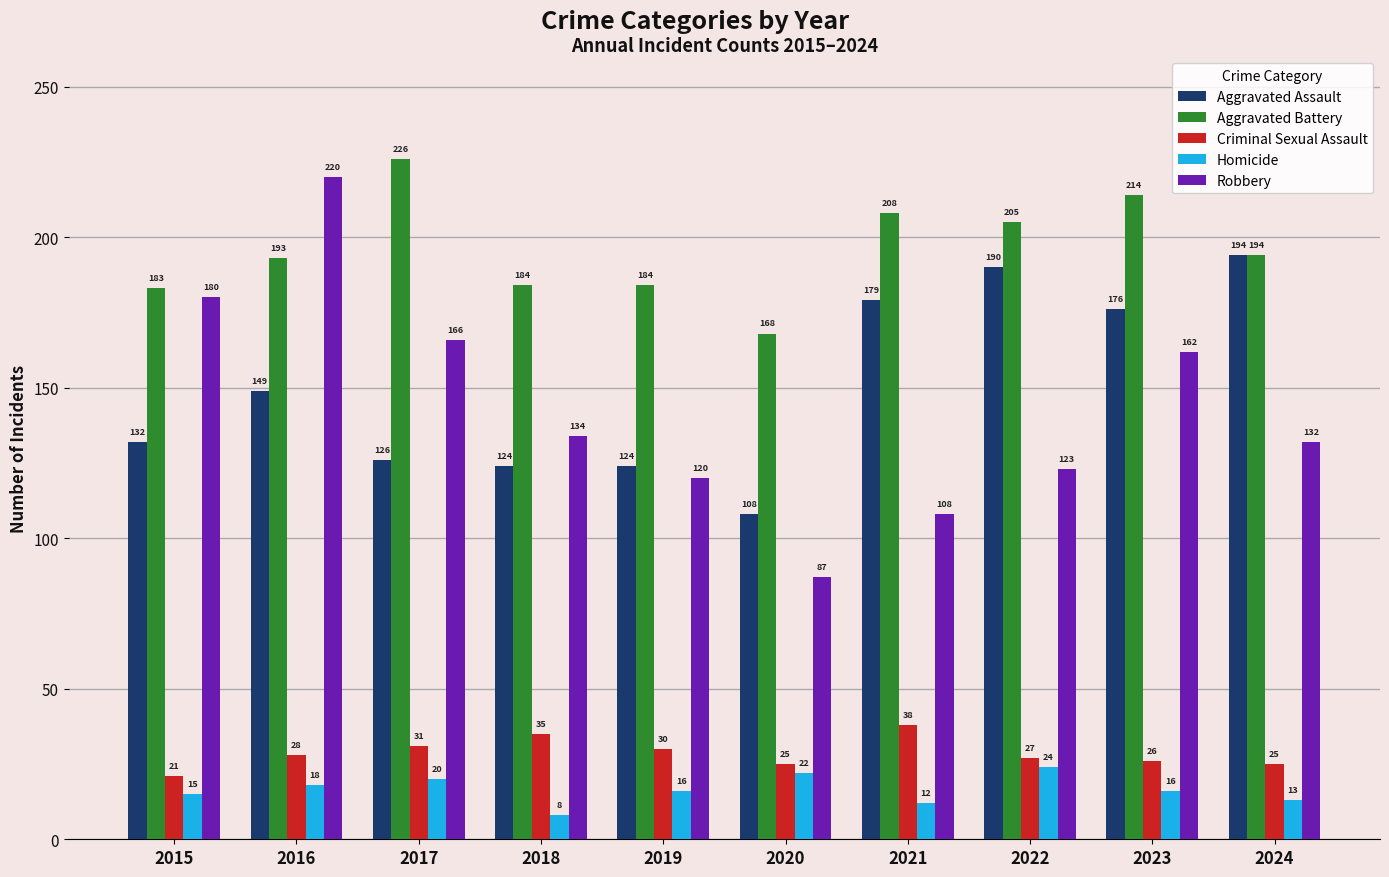

Between 2023 and 2024, which series saw the biggest shift?

Robbery